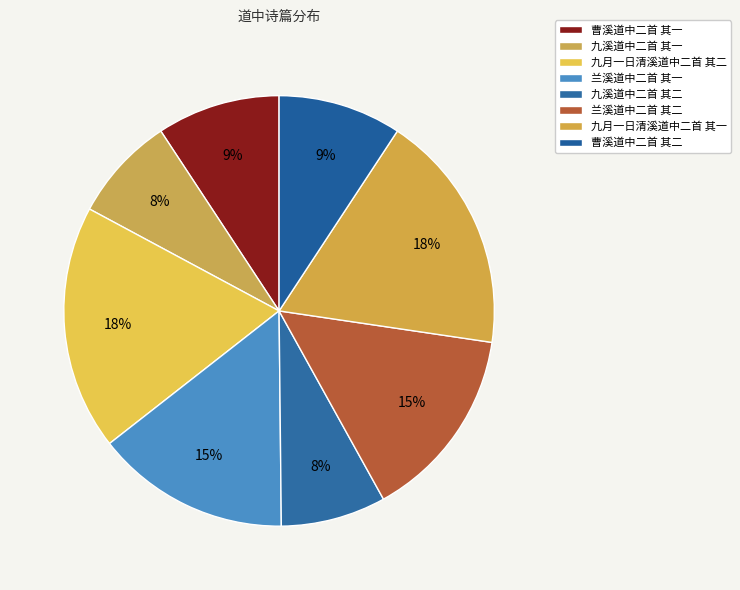

To the nearest percent, what is the difference between the 九溪道中二首 其一 and 曹溪道中二首 其一 slice percentages?

1%